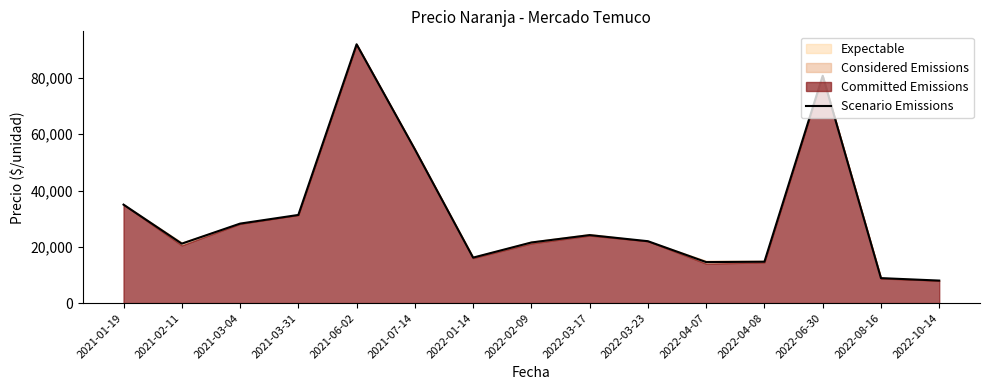

What is the sum of all values?

473210